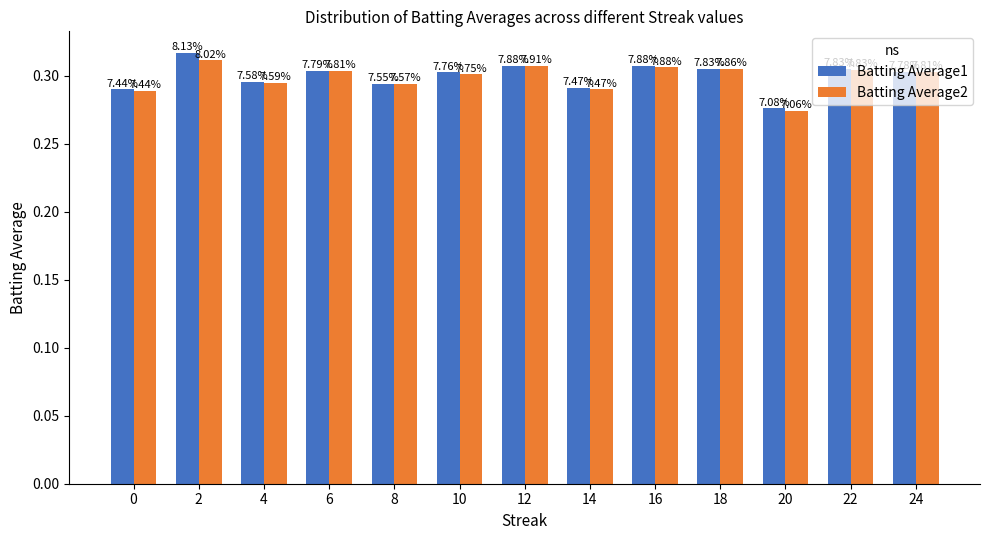

At 18, list the series in order from smallest to largest.

Batting Average1, Batting Average2